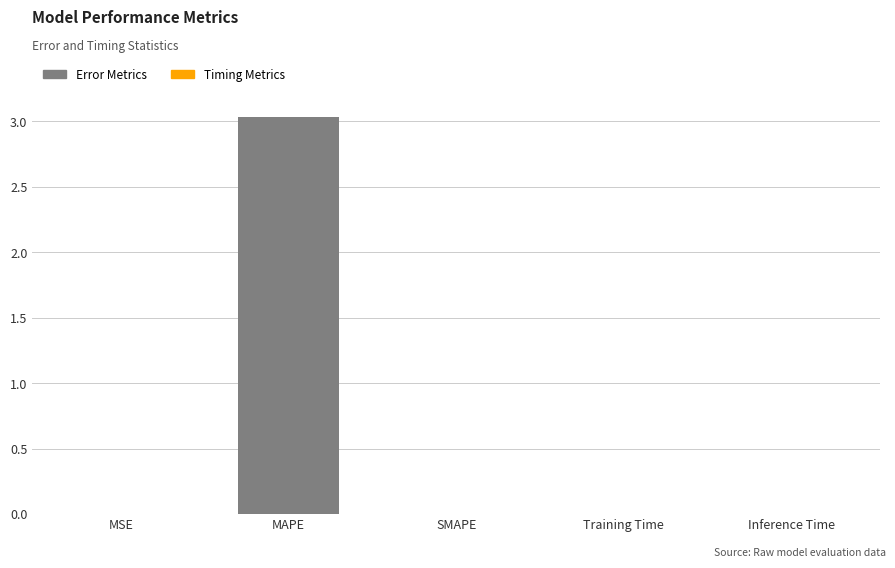

What is the sum of all values?

3.0